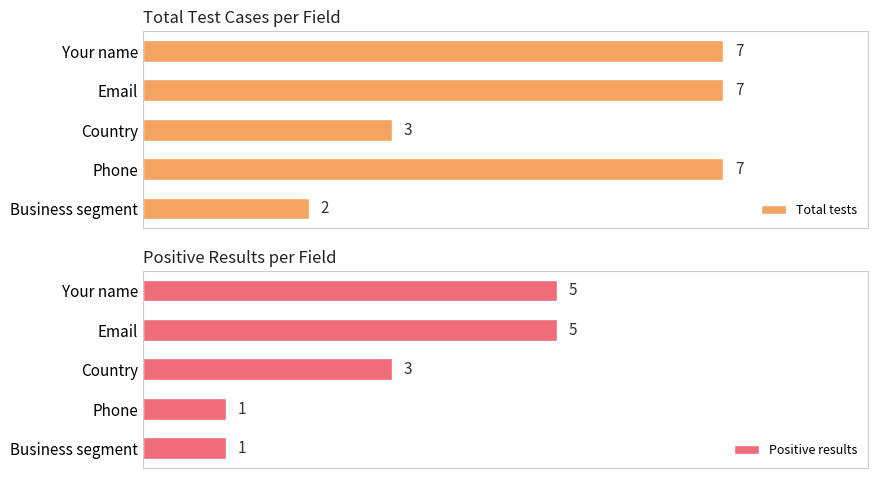

Rank the series by their maximum value, from highest to lowest.

Total tests, Positive results